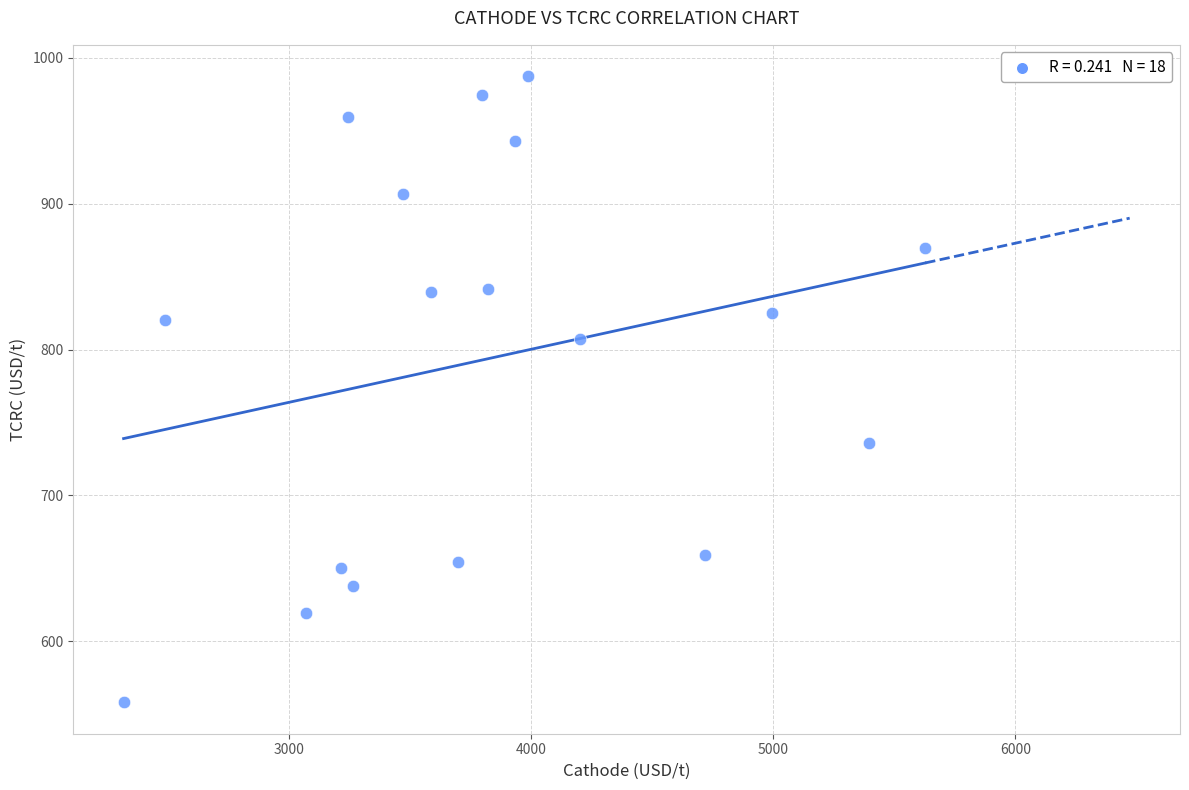

What is the range of Y values (max minus min)?

429.5